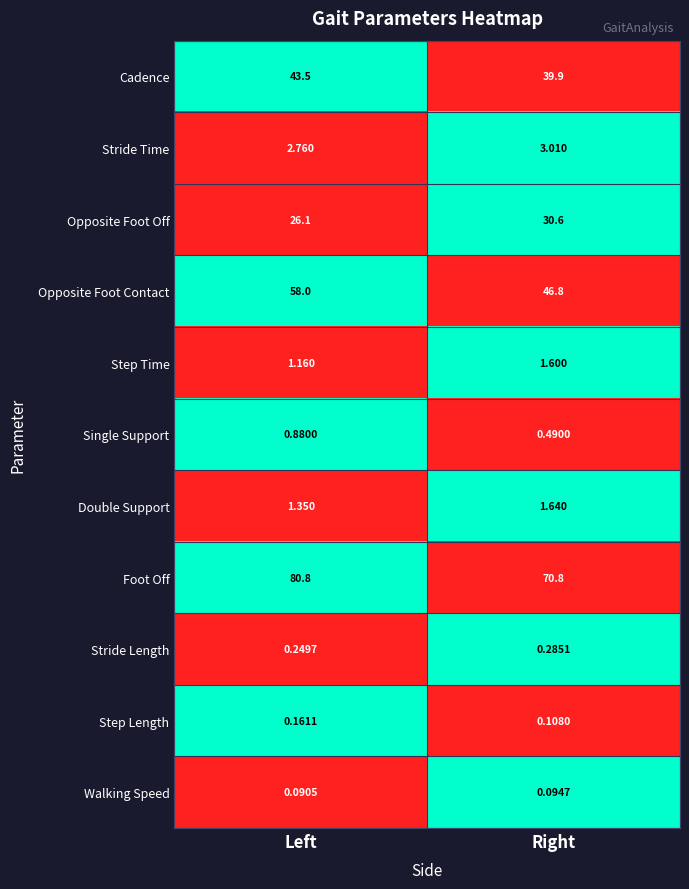

Which series has the widest spread of values?

Opposite Foot Contact